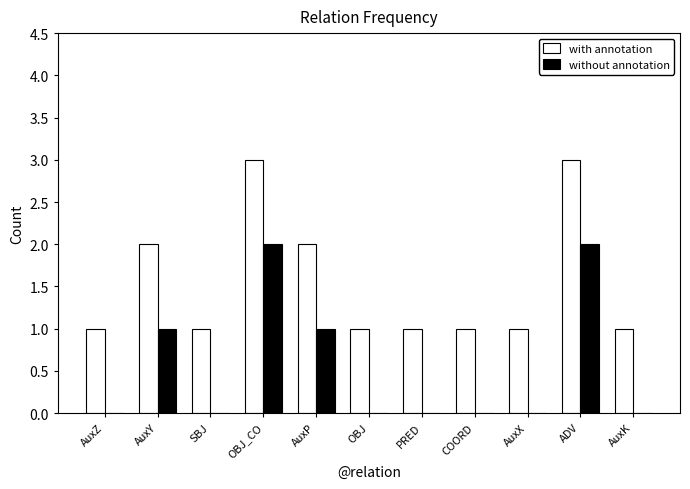

Is it true that with annotation equals 2 at AuxX?

False